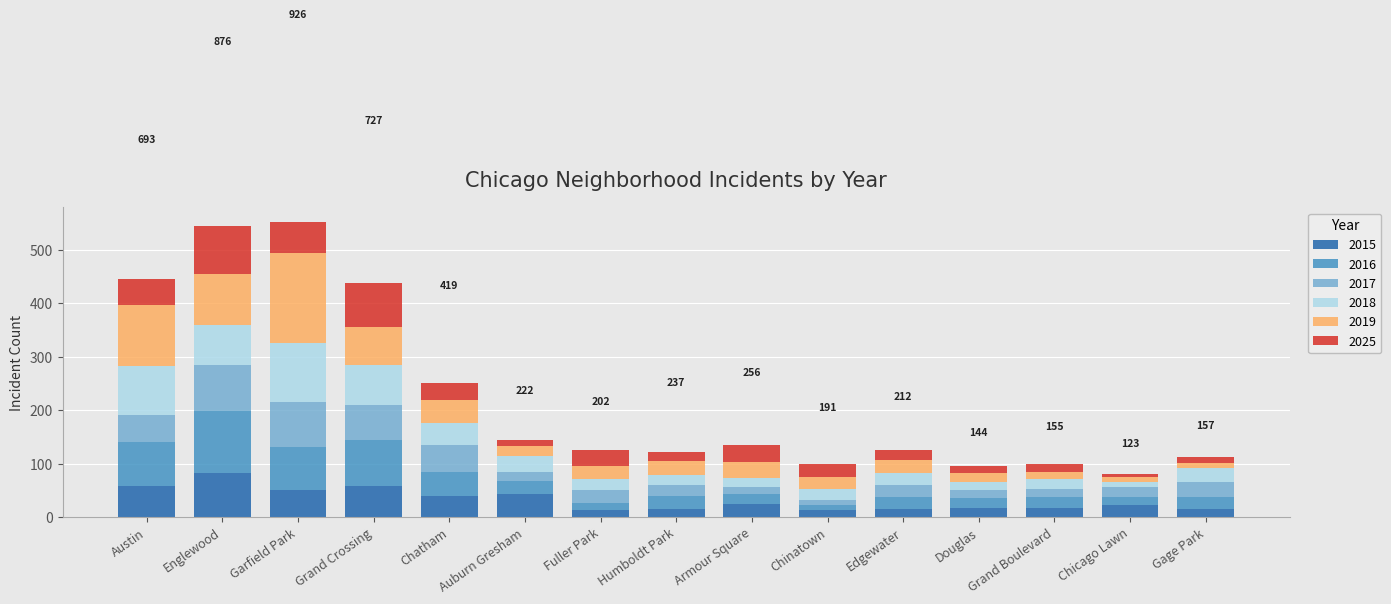

What is the value of the 2015 bar at the 5th from the left?

39